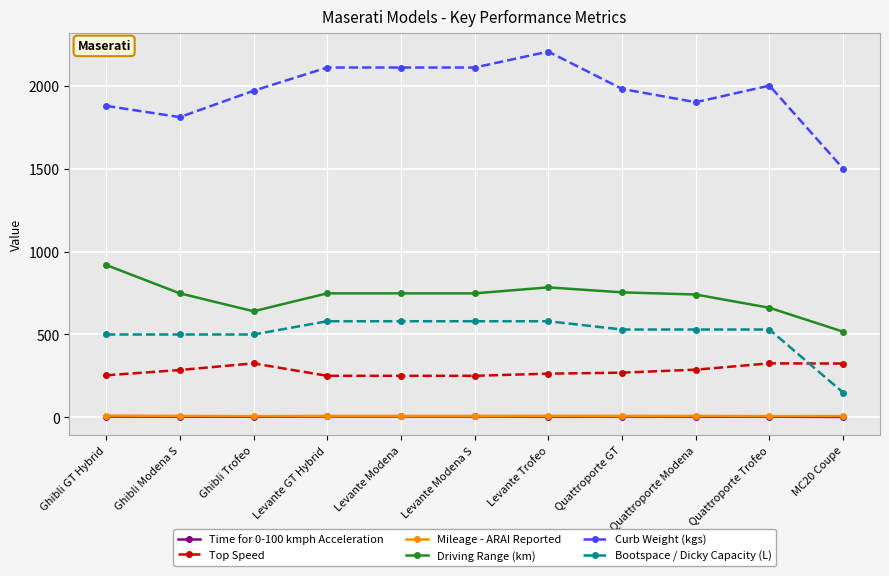

What are all the series names shown in the legend?

Time for 0-100 kmph Acceleration, Top Speed, Mileage - ARAI Reported, Driving Range (km), Curb Weight (kgs), Bootspace / Dicky Capacity (L)